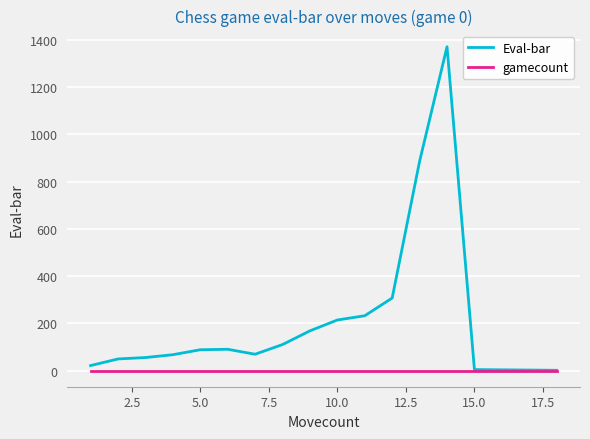

Which series has the widest spread of values?

Eval-bar